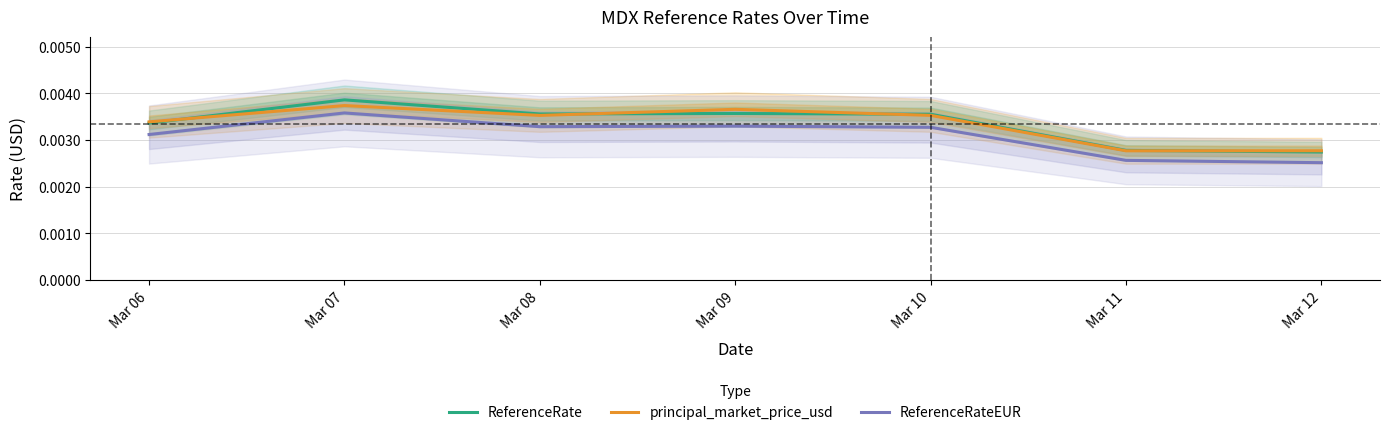

True or false: ReferenceRate and ReferenceRateEUR intersect in this chart.

False